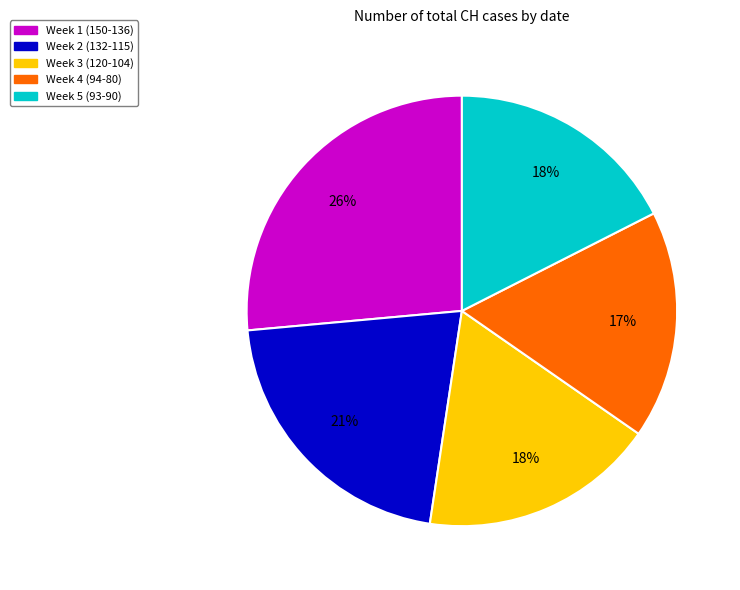

Does any single category account for the majority?

No